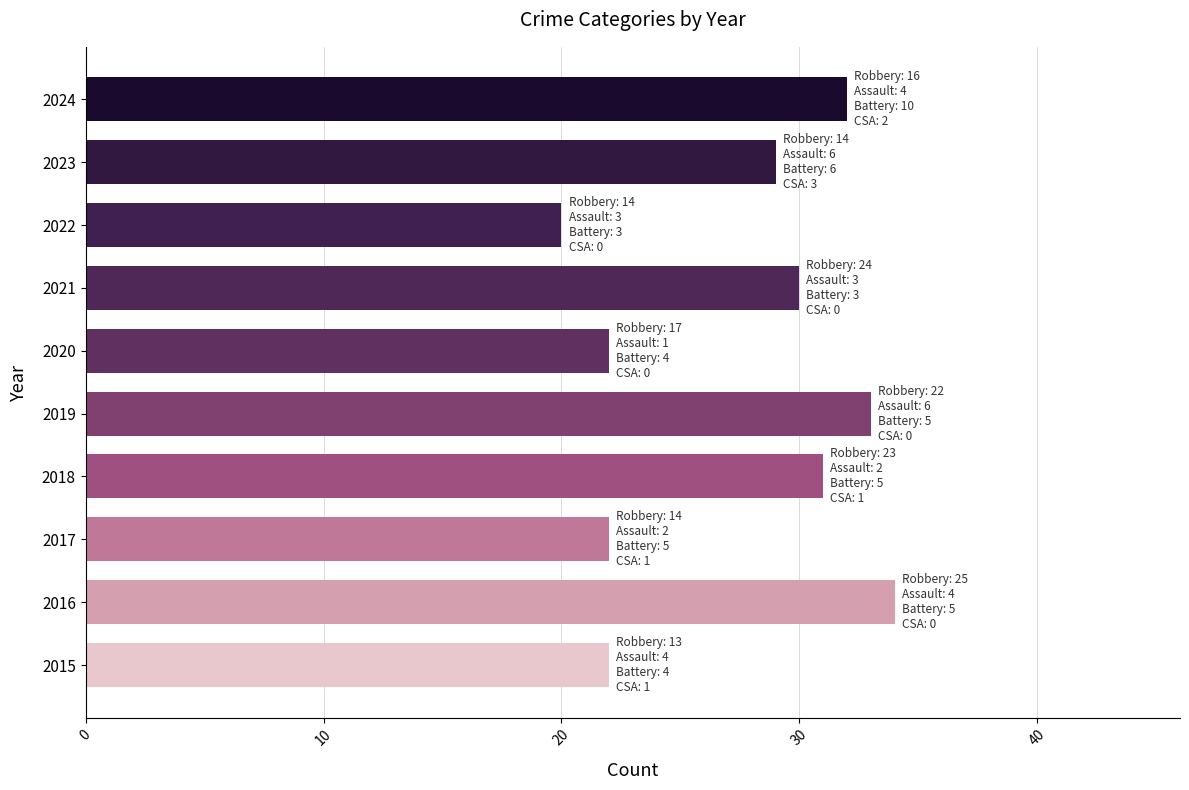

What value does the data have at 2024?

32